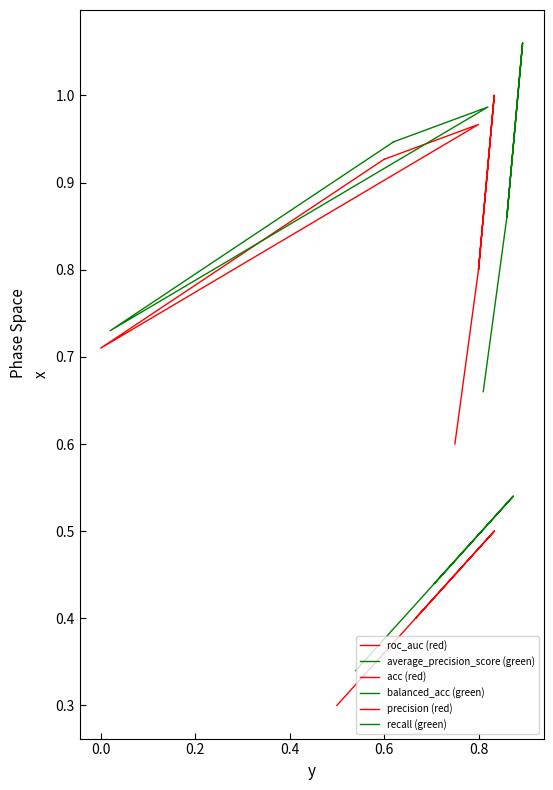

Which series has the largest range (max minus min)?

recall (green)